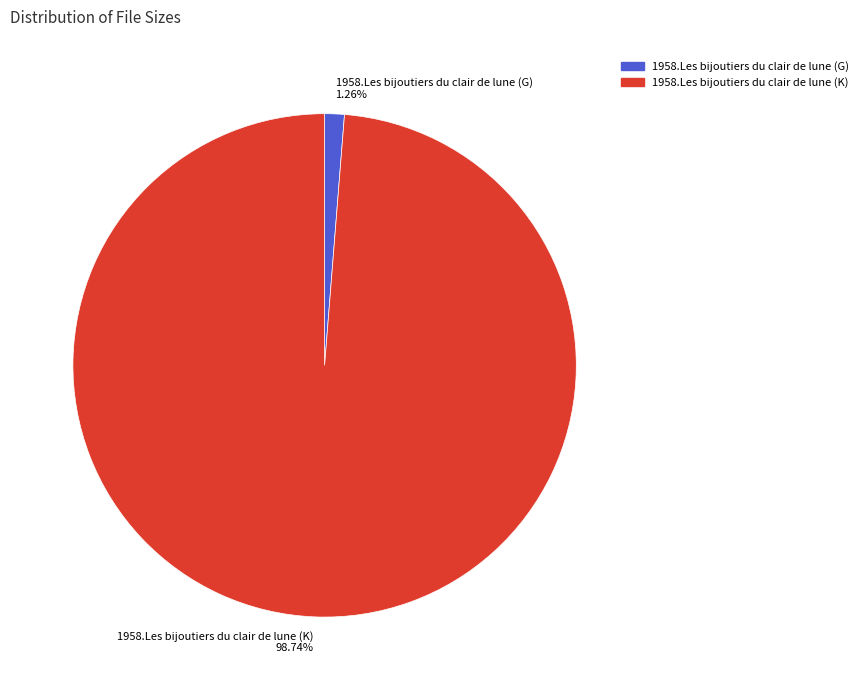

Is it true that 1958.Les bijoutiers du clair de lune (K) is 89% of the pie?

False